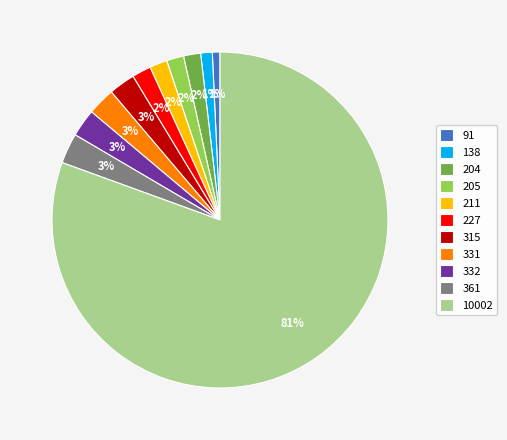

Which category has the biggest portion of the pie?

10002